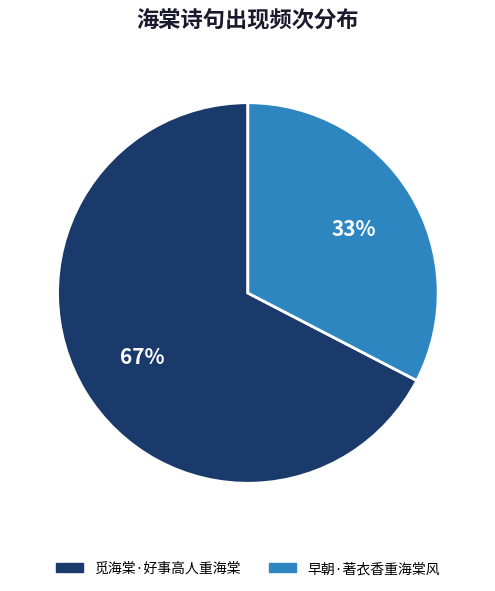

To the nearest percent, what percentage of the pie is 觅海棠·好事高人重海棠?

67%